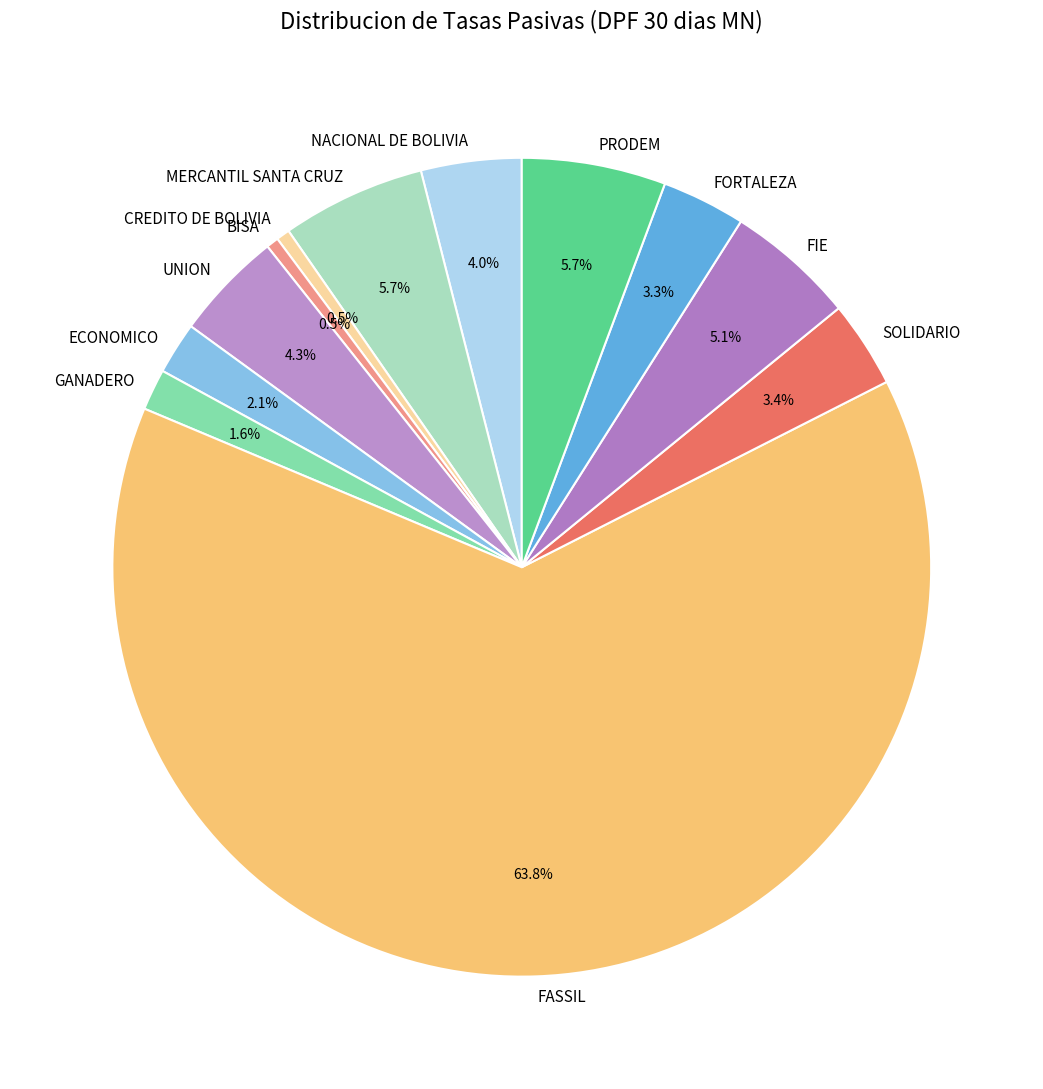

Between FIE and UNION, which is larger?

FIE